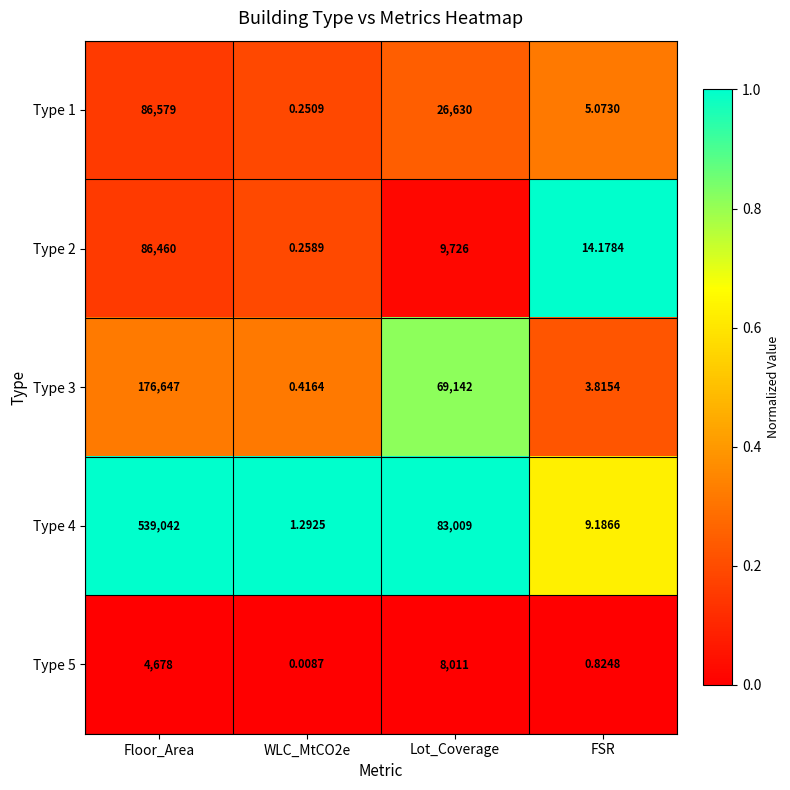

What is the difference between the highest and lowest values at Lot_Coverage?

74998.0